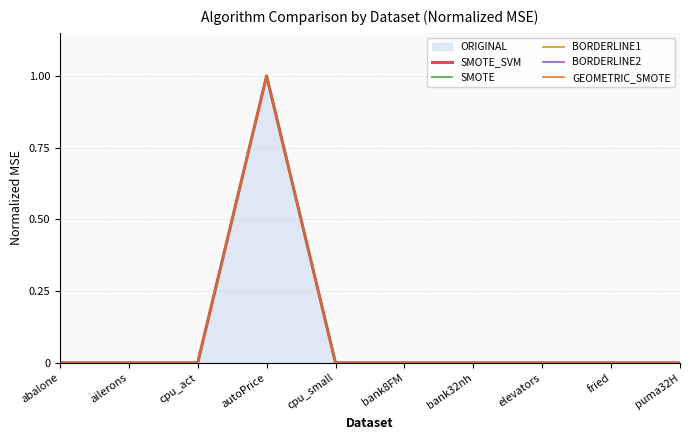

Does the chart display data point markers on the line(s)?

No